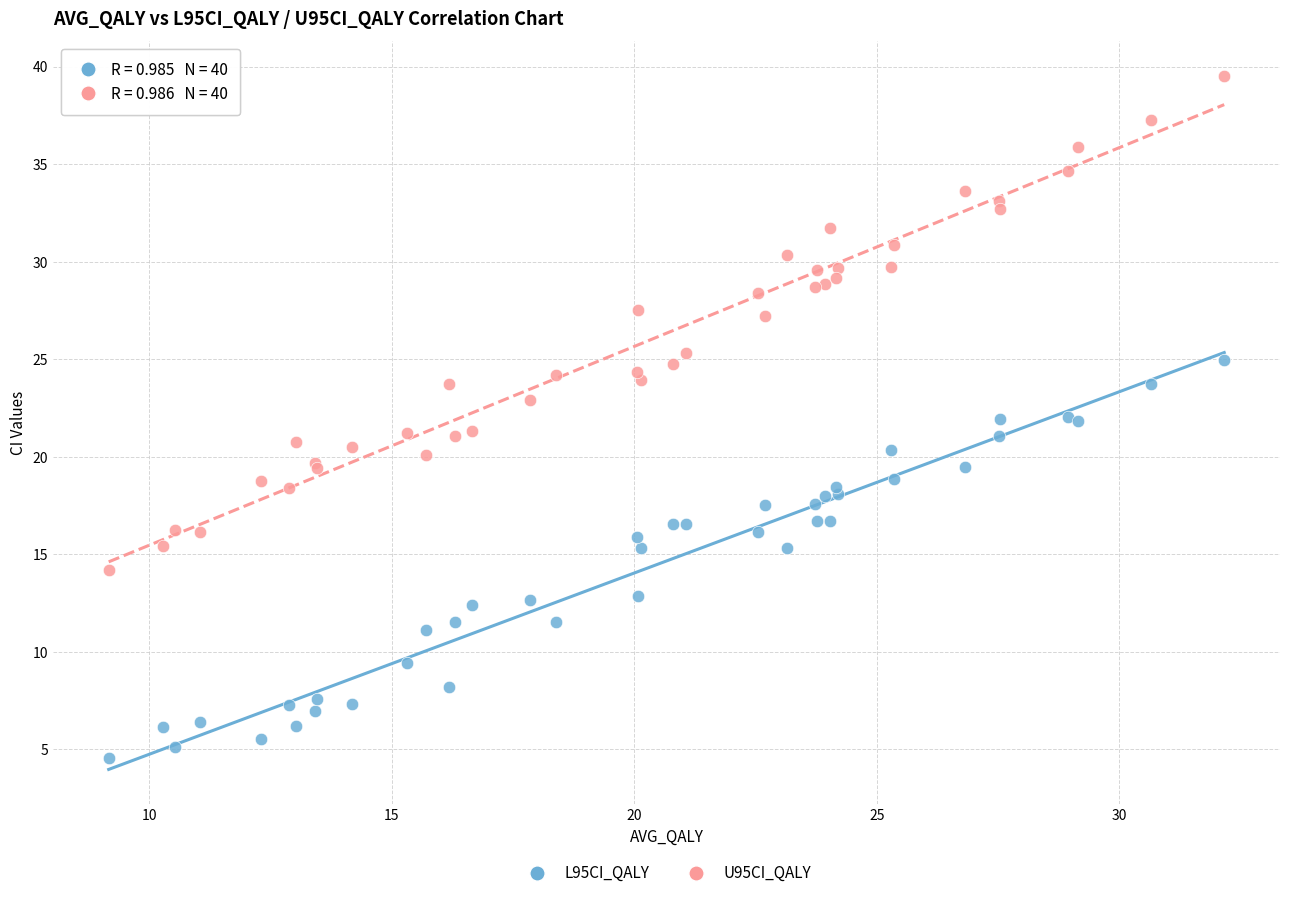

Which series contains the lowest Y value?

L95CI_QALY